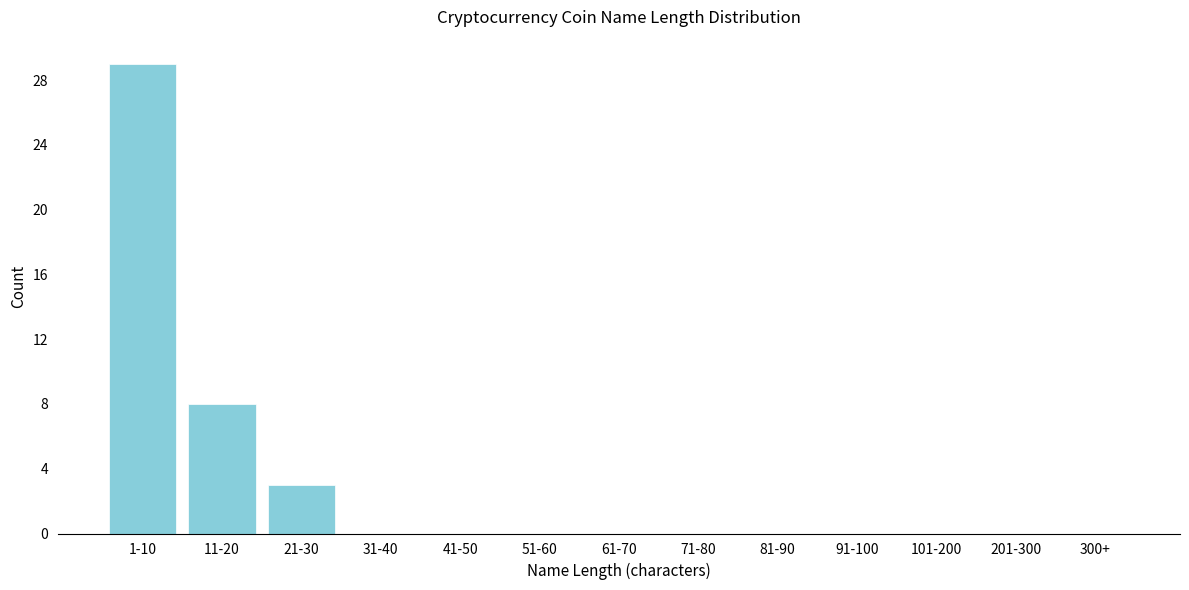

Reading left to right, extract all data points from this chart.

1-10=29	11-20=8	21-30=3	31-40=0	41-50=0	51-60=0	61-70=0	71-80=0	81-90=0	91-100=0	101-200=0	201-300=0	300+=0